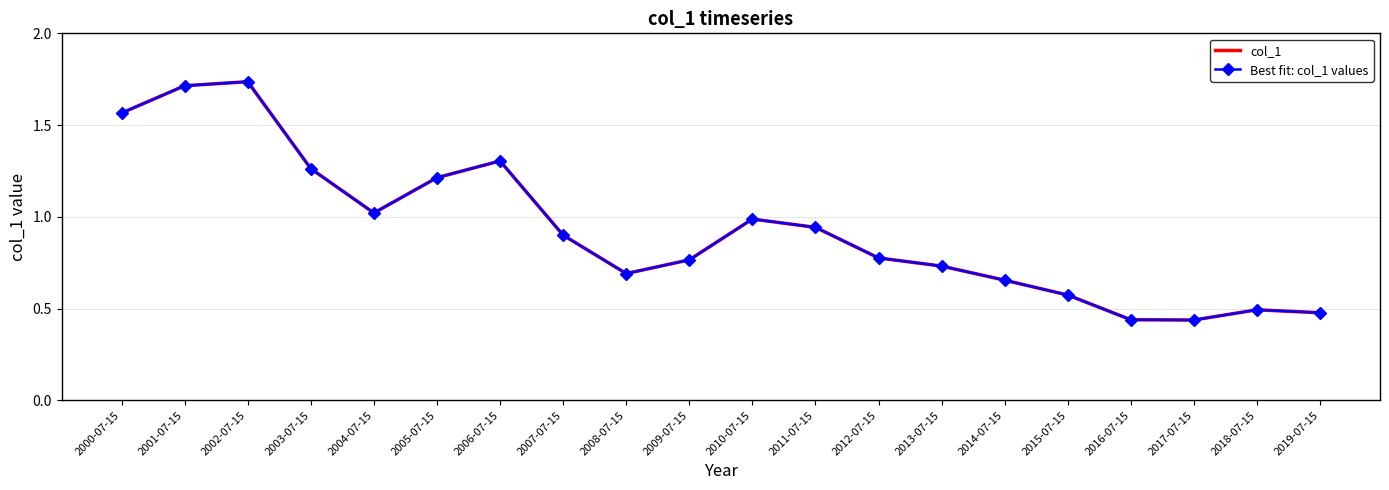

How many lines are shown in the chart?

2